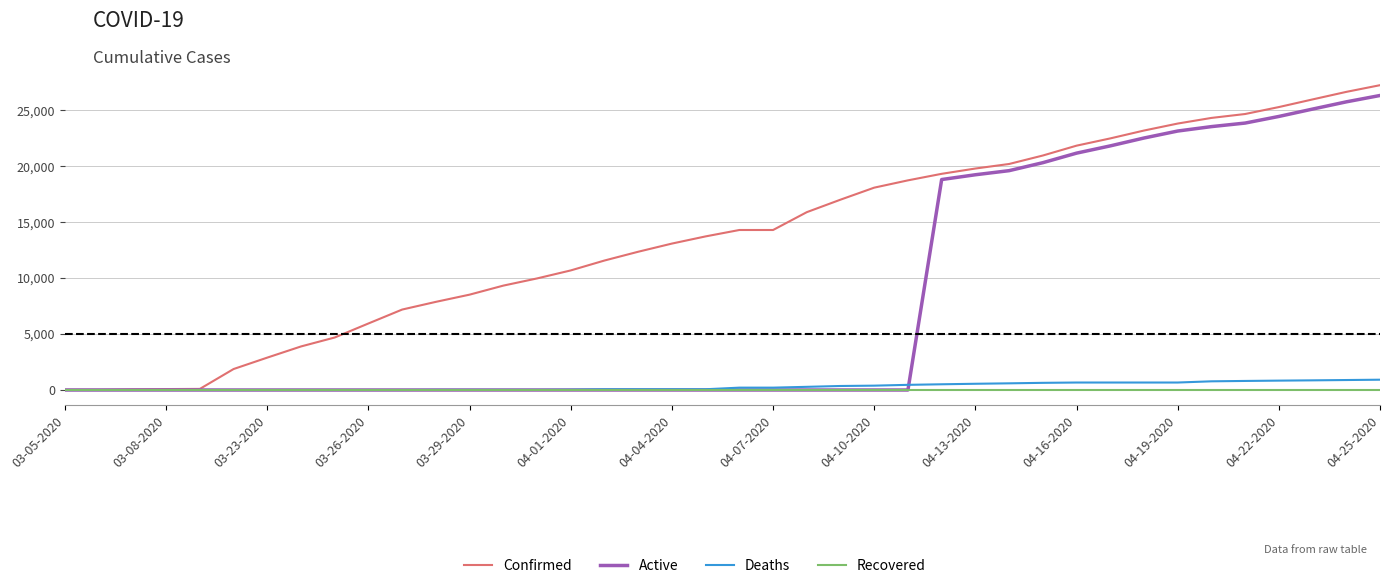

What is the maximum value for Active?

26311